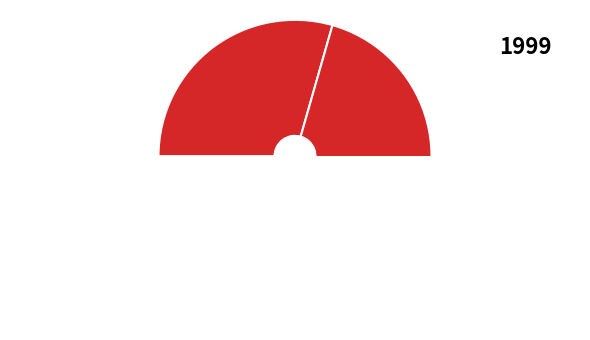

Does Oral rehydration salts account for over 50% of the chart?

No